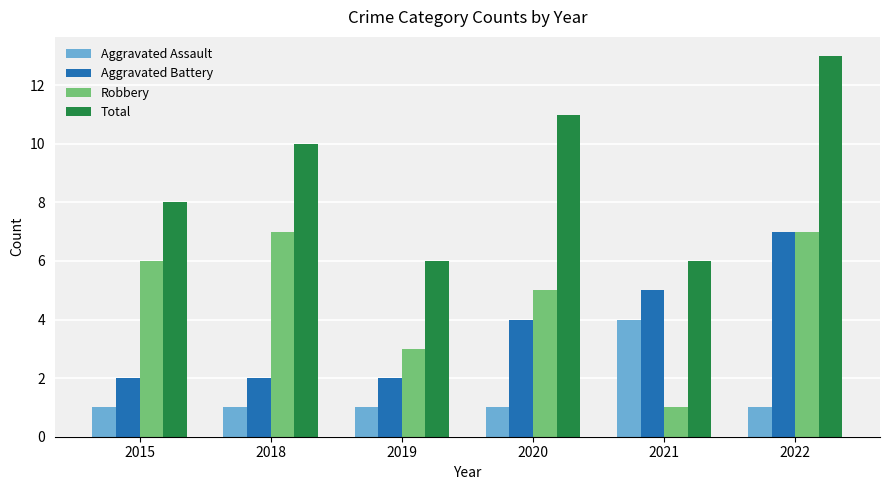

Rank the series by their average value, from lowest to highest.

Aggravated Assault, Aggravated Battery, Robbery, Total